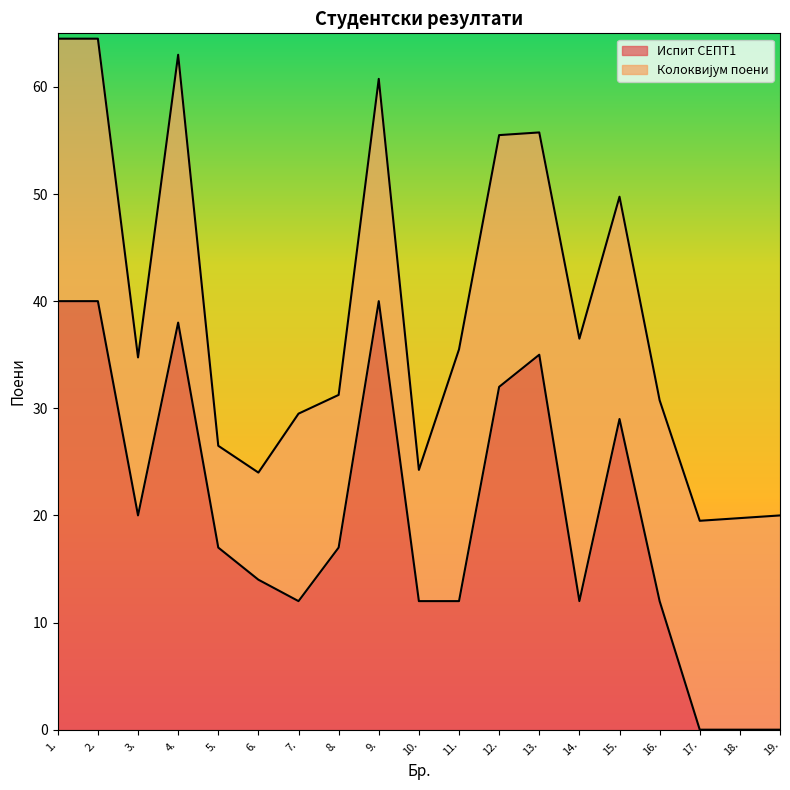

What is the value of the 12th point from the left?

32